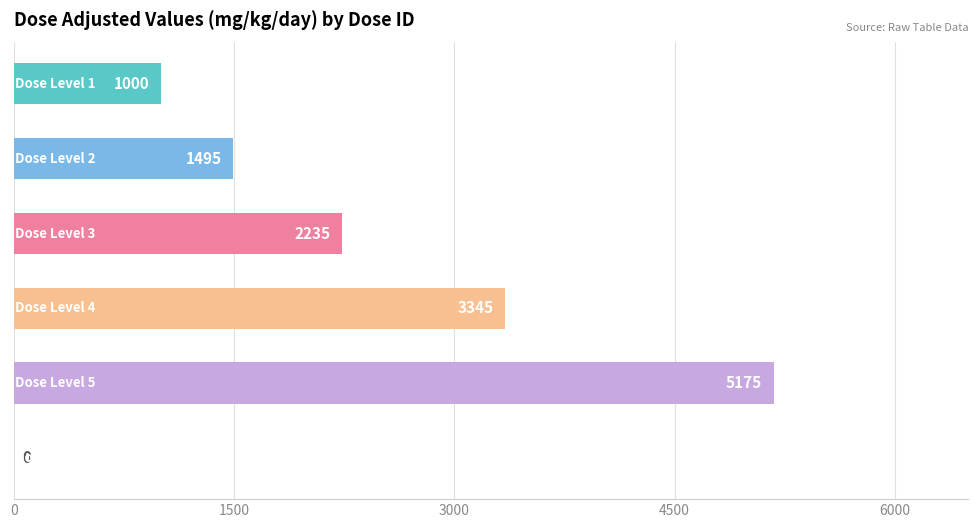

What is the sum of all values?

13250